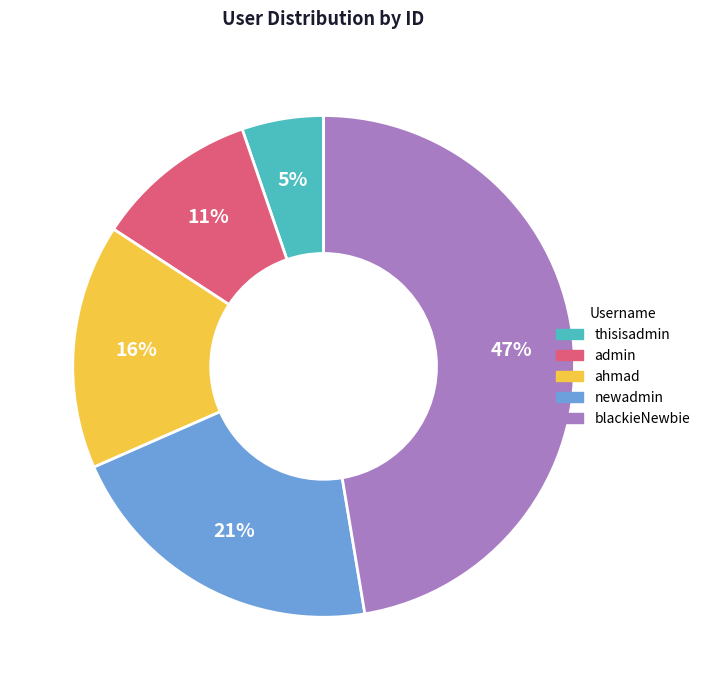

Count the number of slices in the pie.

5